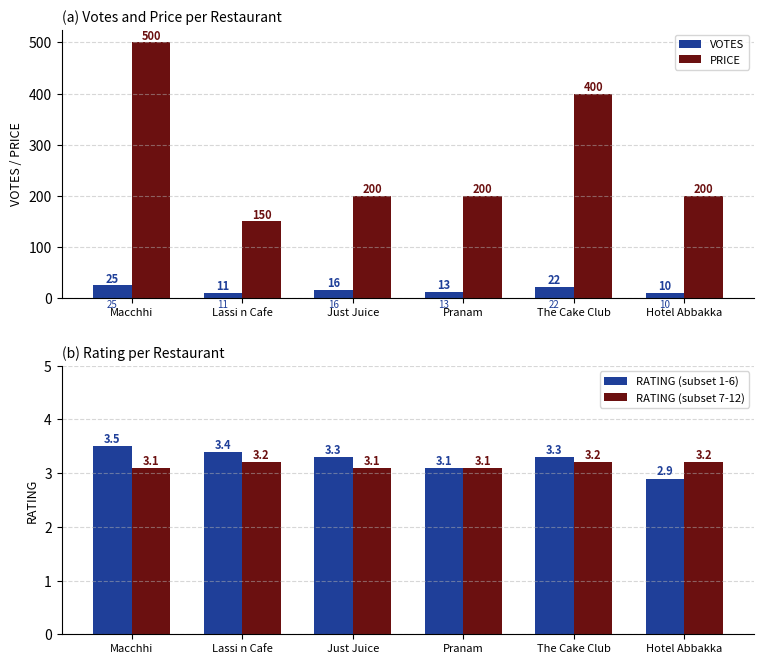

What is the difference between the highest and lowest values at Macchhi?

496.9